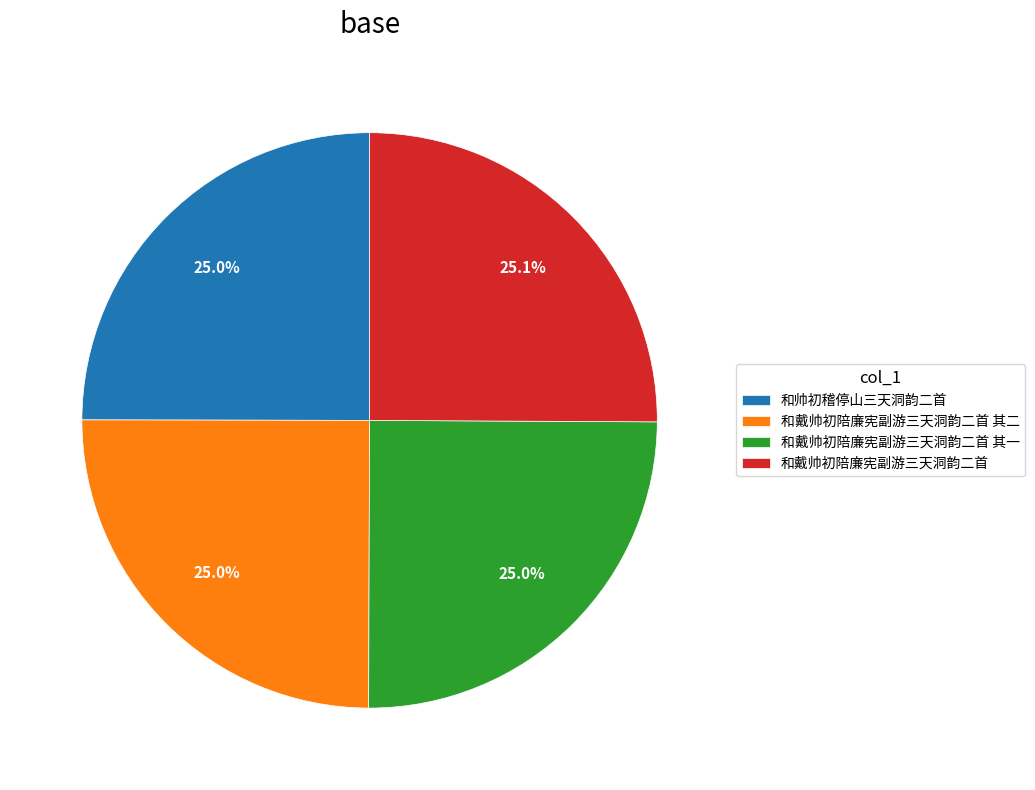

Does 和帅初稽停山三天洞韵二首 represent more than half of the total?

No